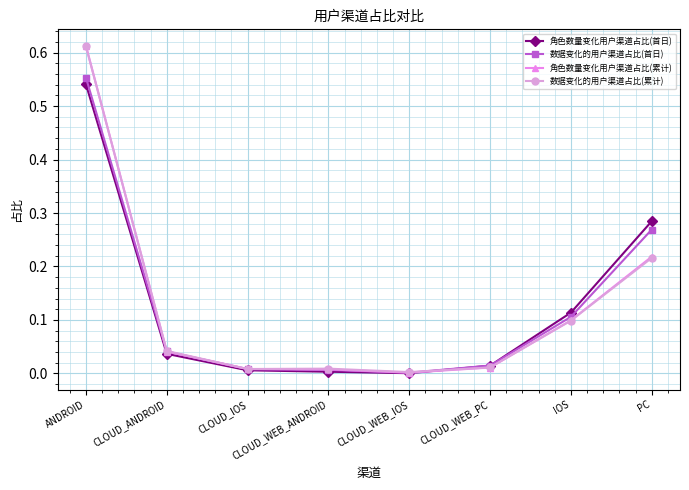

Rank the series by their average value, from lowest to highest.

数据变化的用户渠道占比(累计), 角色数量变化用户渠道占比(累计), 角色数量变化用户渠道占比(首日), 数据变化的用户渠道占比(首日)